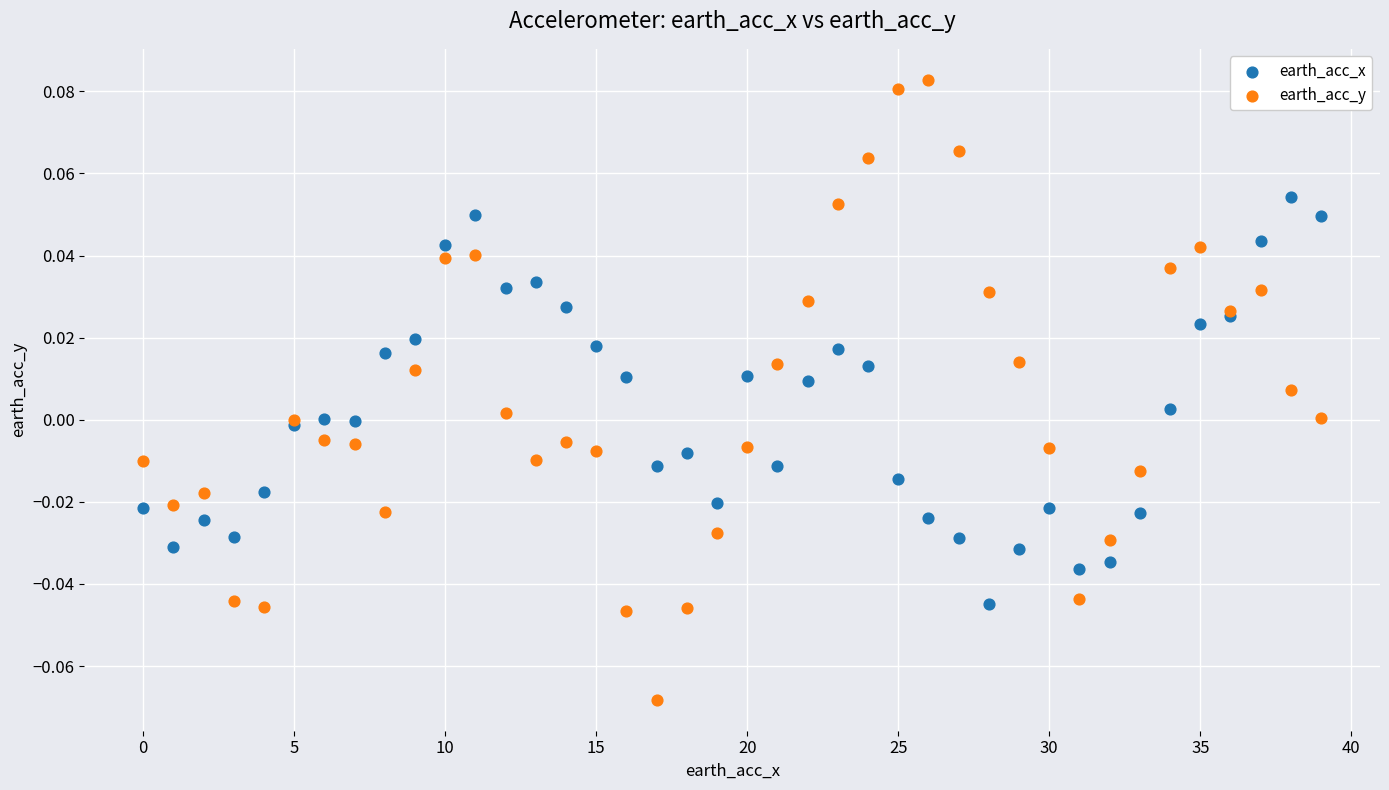

Which series contains the lowest Y value?

earth_acc_y